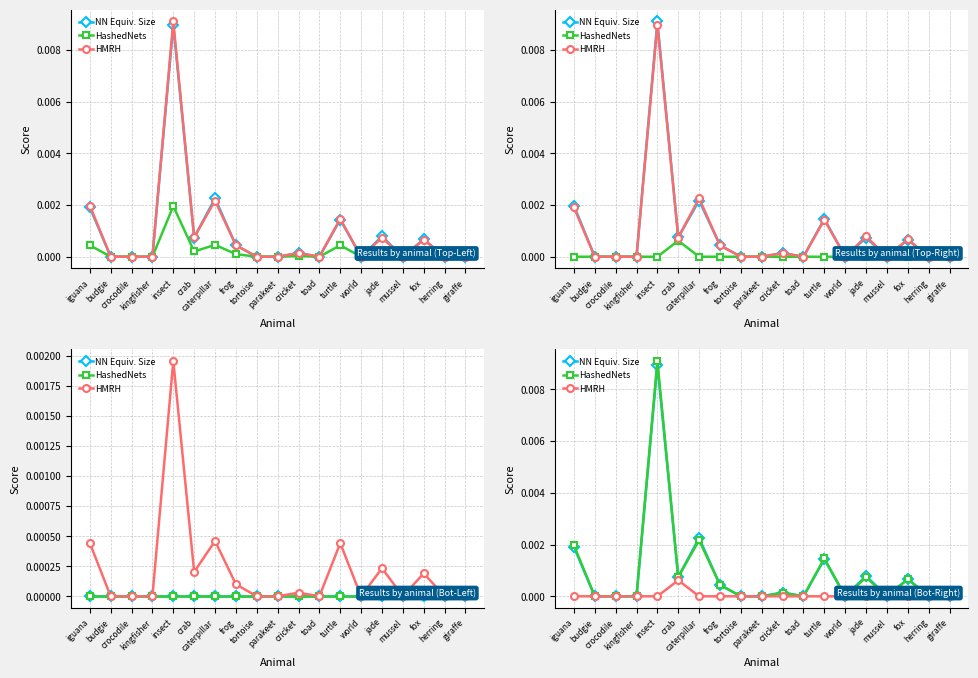

How many data points in HashedNets are above 0?

9